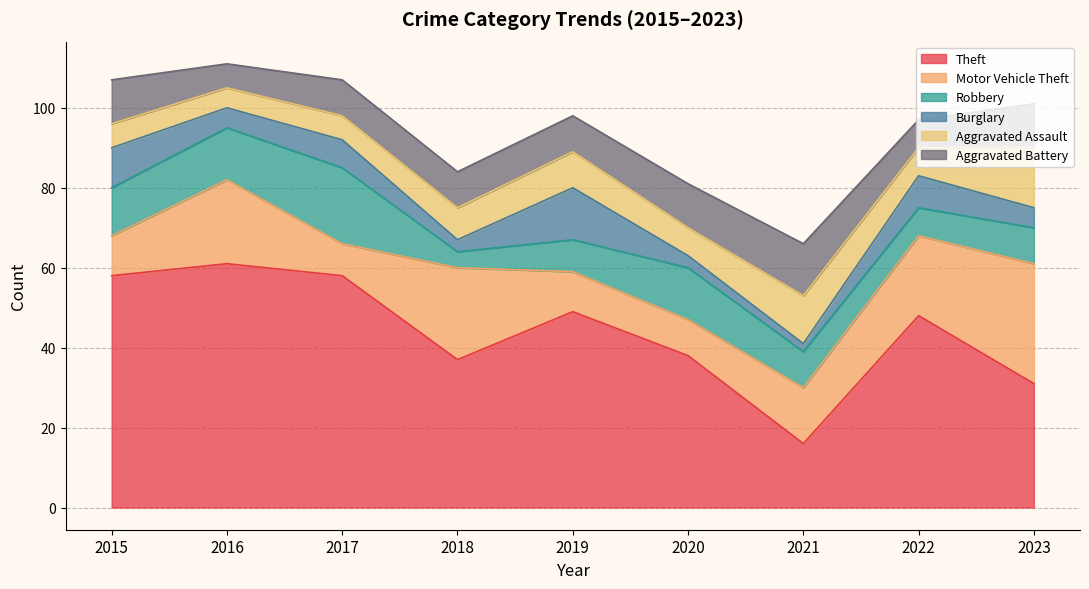

The value of Robbery at 2016 is 7. True or false?

False